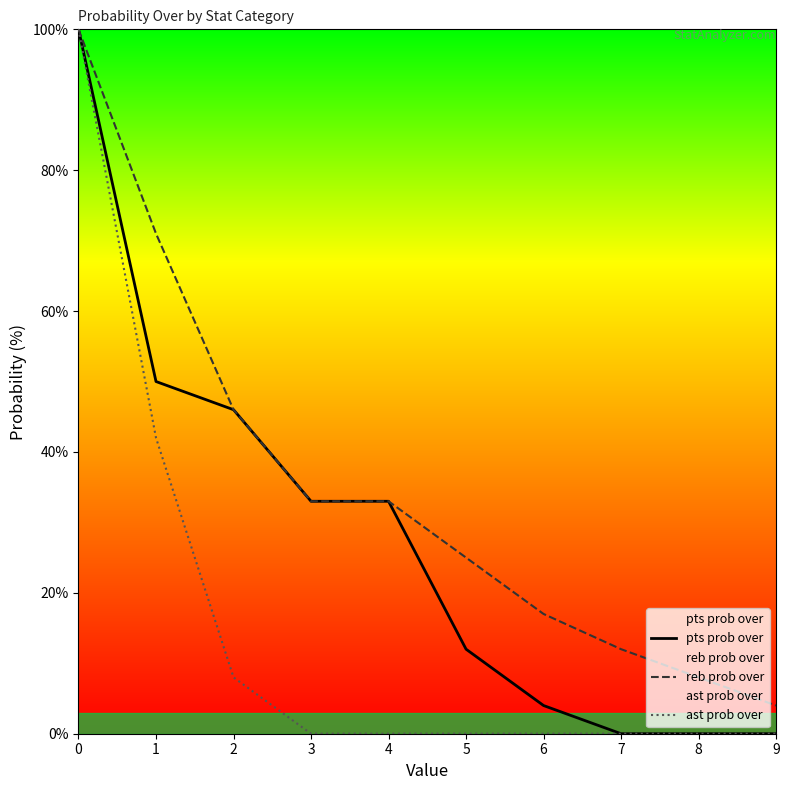

Between 3 and 7, which series saw the biggest shift?

pts prob over